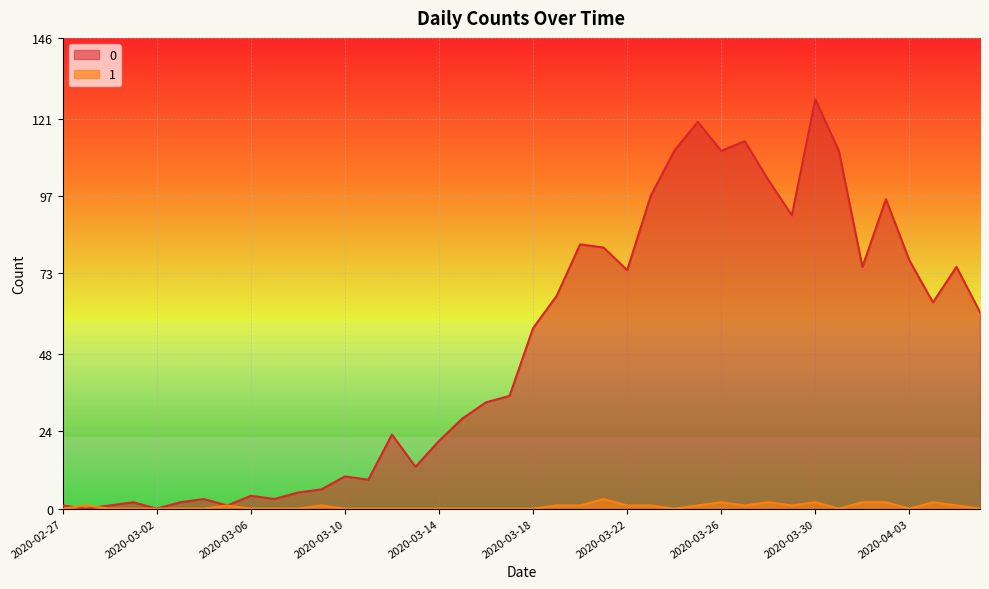

What is the label of the 2nd point from the right?

2020-04-05